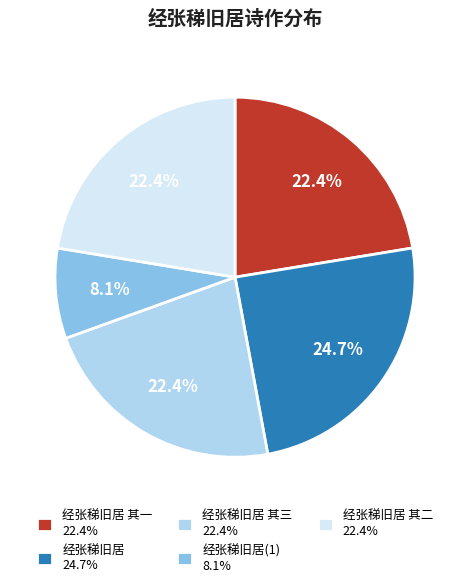

What is the ratio of the value at 经张稊旧居(1) 8.1% to the value at 经张稊旧居 其二 22.4%?

0.4